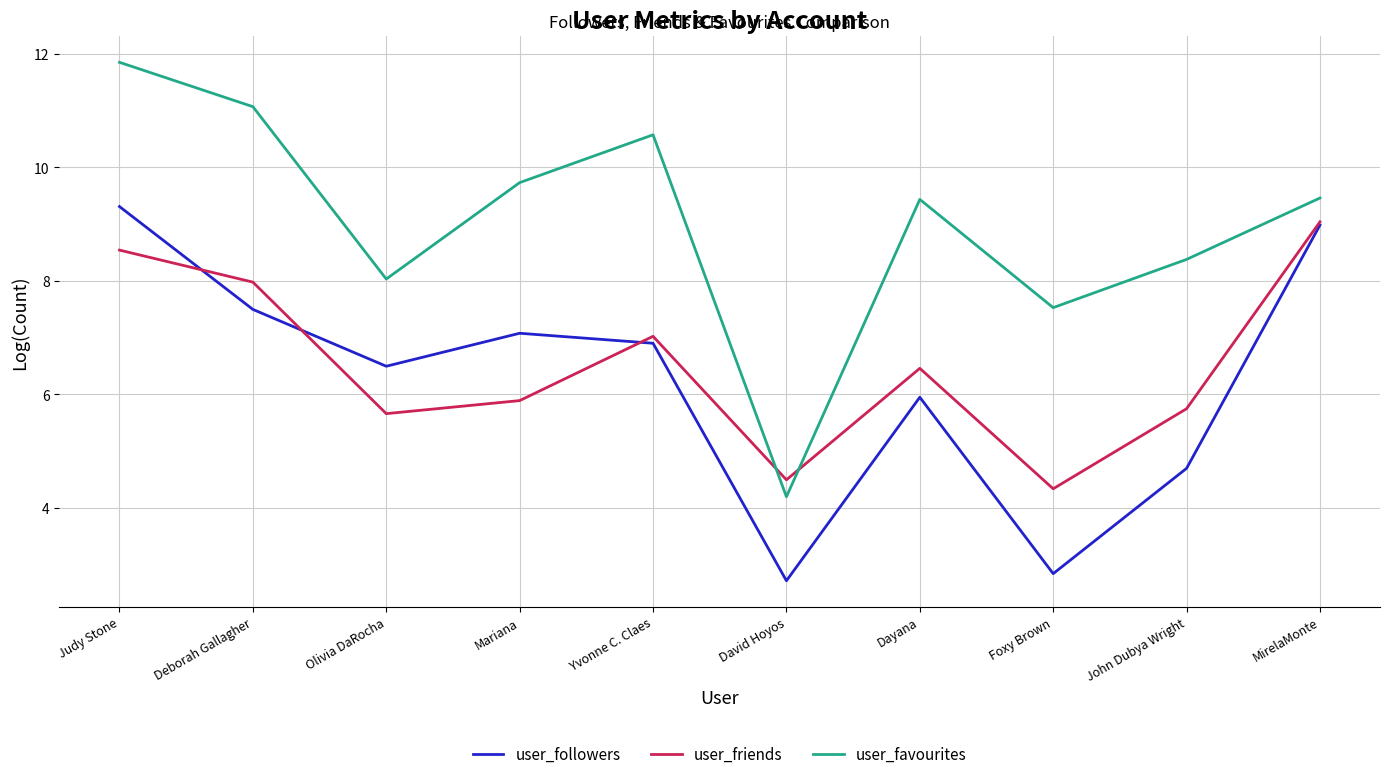

Which series changed the most between David Hoyos and MirelaMonte?

user_followers